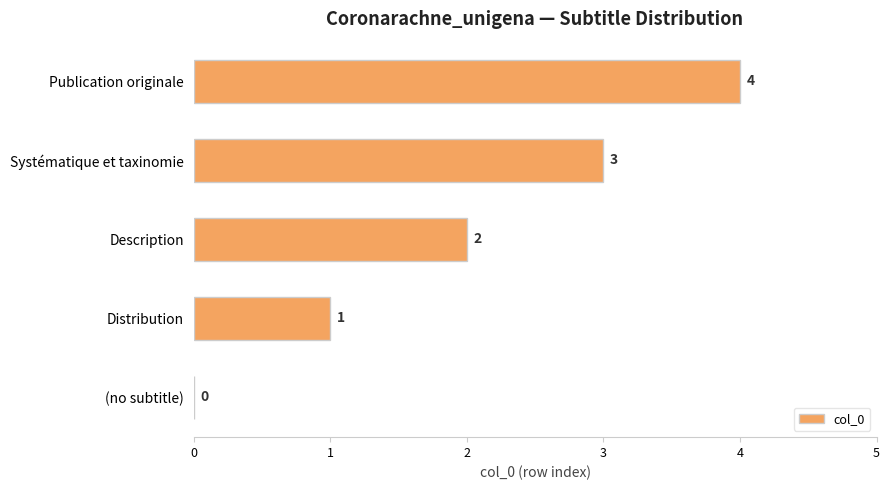

How many positive values are there?

4